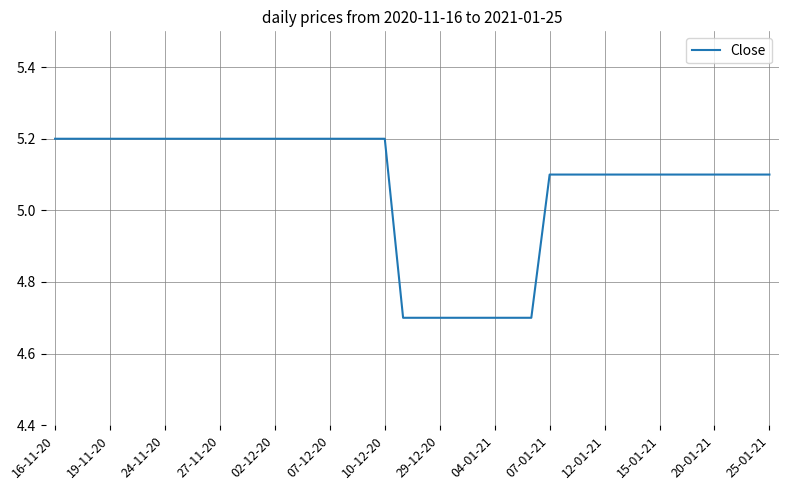

What is the minimum value shown in the chart?

4.7